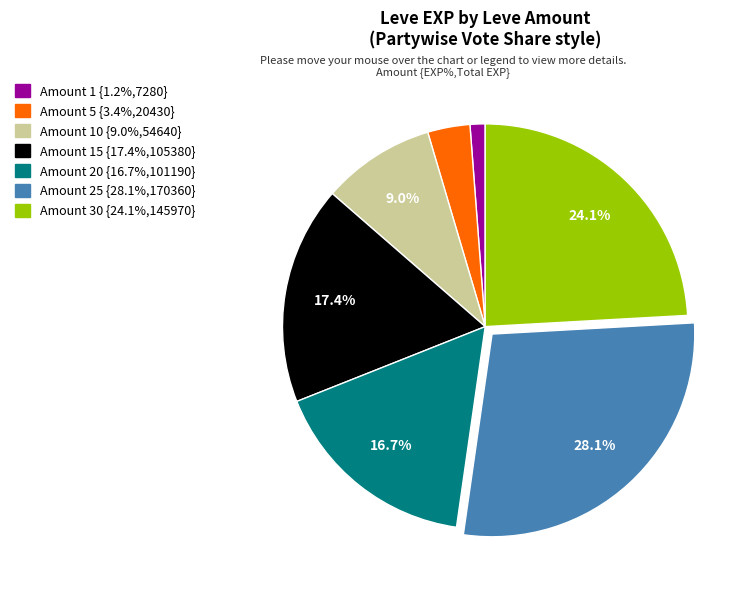

Does any single category account for the majority?

No